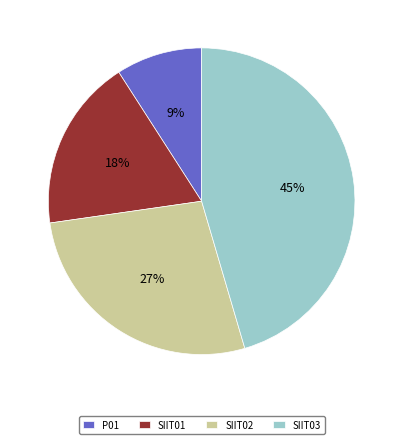

To the nearest percent, what is the average slice percentage?

25%